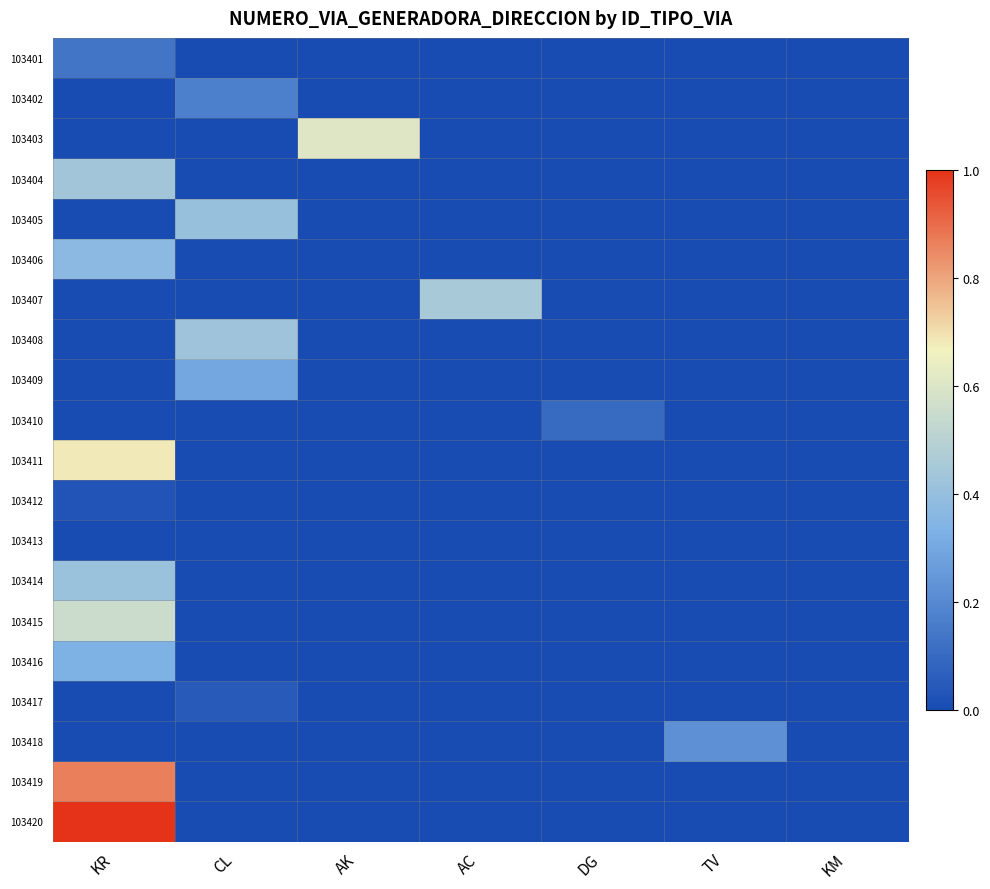

Reading right to left, transcribe all the data shown in this chart.

103401: KM=0.0	TV=0.0	DG=0.0	AC=0.0	AK=0.0	CL=0.0	KR=0.1
103402: KM=0.0	TV=0.0	DG=0.0	AC=0.0	AK=0.0	CL=0.2	KR=0.0
103403: KM=0.0	TV=0.0	DG=0.0	AC=0.0	AK=0.6	CL=0.0	KR=0.0
103404: KM=0.0	TV=0.0	DG=0.0	AC=0.0	AK=0.0	CL=0.0	KR=0.4
103405: KM=0.0	TV=0.0	DG=0.0	AC=0.0	AK=0.0	CL=0.4	KR=0.0
103406: KM=0.0	TV=0.0	DG=0.0	AC=0.0	AK=0.0	CL=0.0	KR=0.4
103407: KM=0.0	TV=0.0	DG=0.0	AC=0.5	AK=0.0	CL=0.0	KR=0.0
103408: KM=0.0	TV=0.0	DG=0.0	AC=0.0	AK=0.0	CL=0.4	KR=0.0
103409: KM=0.0	TV=0.0	DG=0.0	AC=0.0	AK=0.0	CL=0.3	KR=0.0
103410: KM=0.0	TV=0.0	DG=0.1	AC=0.0	AK=0.0	CL=0.0	KR=0.0
103411: KM=0.0	TV=0.0	DG=0.0	AC=0.0	AK=0.0	CL=0.0	KR=0.7
103412: KM=0.0	TV=0.0	DG=0.0	AC=0.0	AK=0.0	CL=0.0	KR=0.0
103413: KM=0.0	TV=0.0	DG=0.0	AC=0.0	AK=0.0	CL=0.0	KR=0.0
103414: KM=0.0	TV=0.0	DG=0.0	AC=0.0	AK=0.0	CL=0.0	KR=0.4
103415: KM=0.0	TV=0.0	DG=0.0	AC=0.0	AK=0.0	CL=0.0	KR=0.6
103416: KM=0.0	TV=0.0	DG=0.0	AC=0.0	AK=0.0	CL=0.0	KR=0.3
103417: KM=0.0	TV=0.0	DG=0.0	AC=0.0	AK=0.0	CL=0.0	KR=0.0
103418: KM=0.0	TV=0.2	DG=0.0	AC=0.0	AK=0.0	CL=0.0	KR=0.0
103419: KM=0.0	TV=0.0	DG=0.0	AC=0.0	AK=0.0	CL=0.0	KR=0.9
103420: KM=0.0	TV=0.0	DG=0.0	AC=0.0	AK=0.0	CL=0.0	KR=1.0